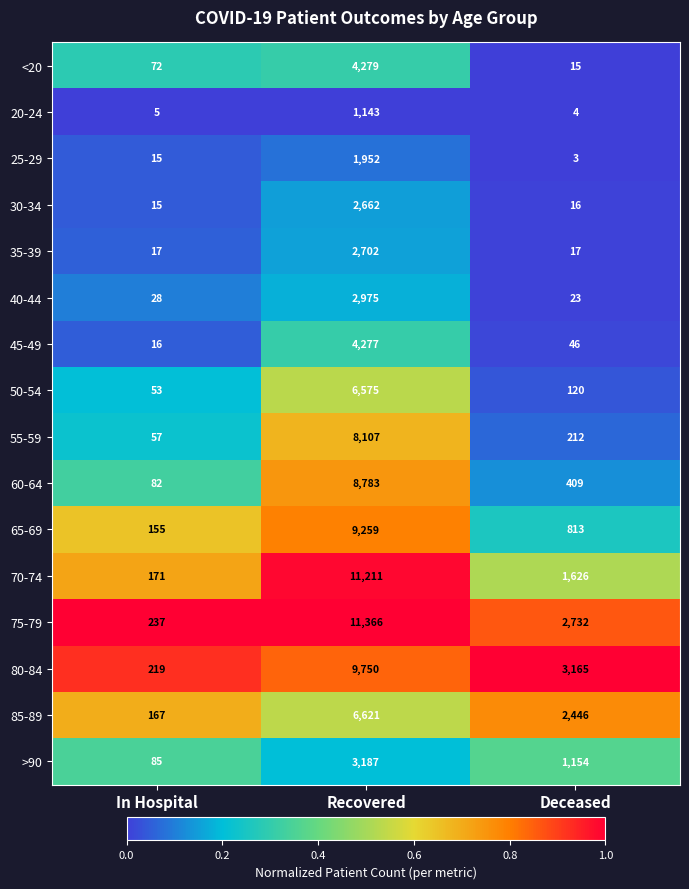

What is the difference between the 70-74 values at Recovered and Deceased?

9585